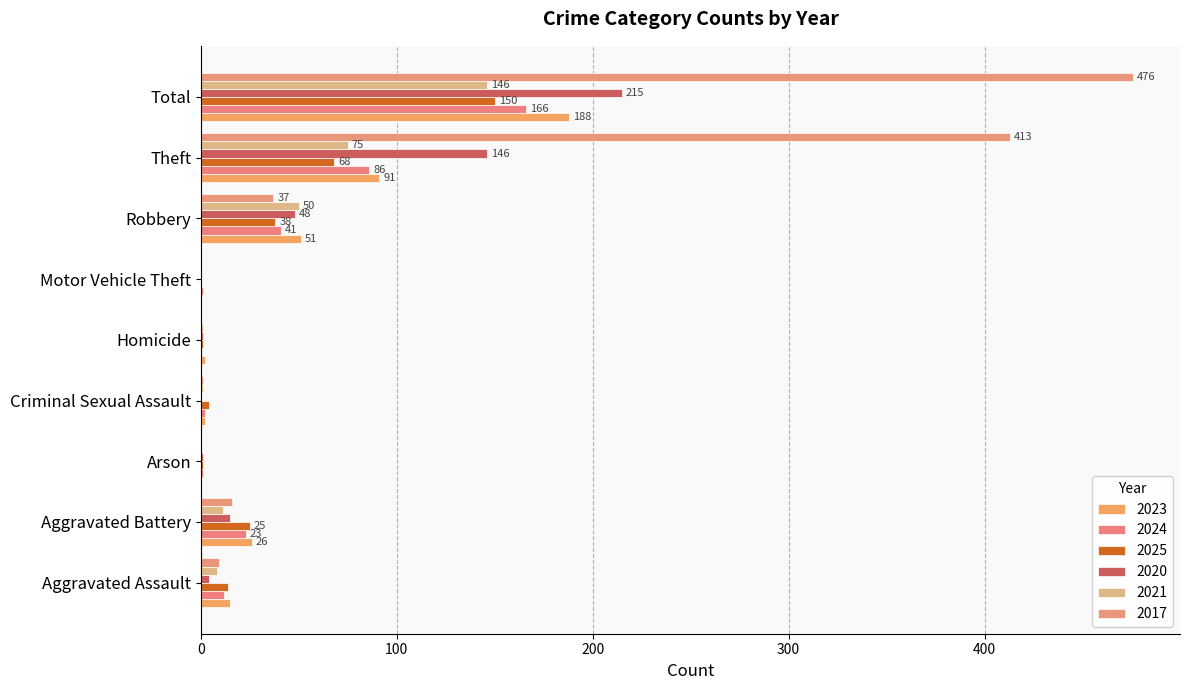

What is the greatest value displayed?

476